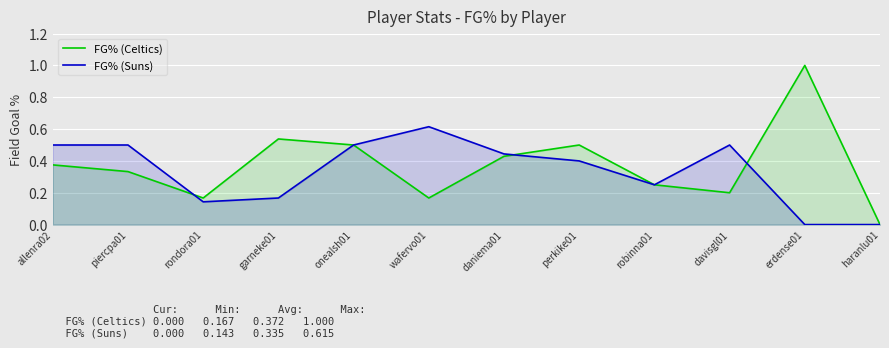

How many FG% (Suns) values are between 0 and 1?

12